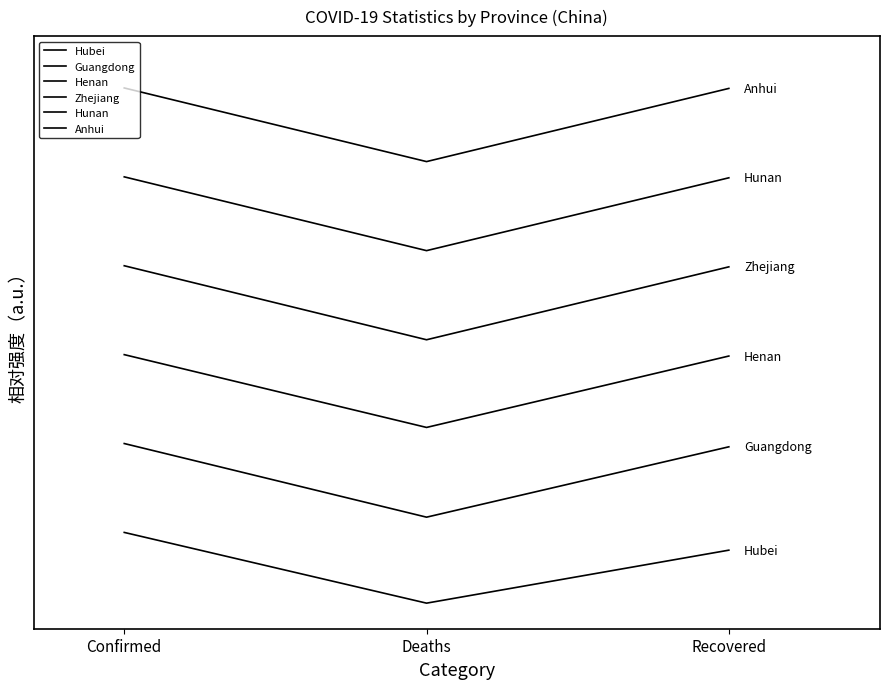

Does the chart have visible grid lines?

No